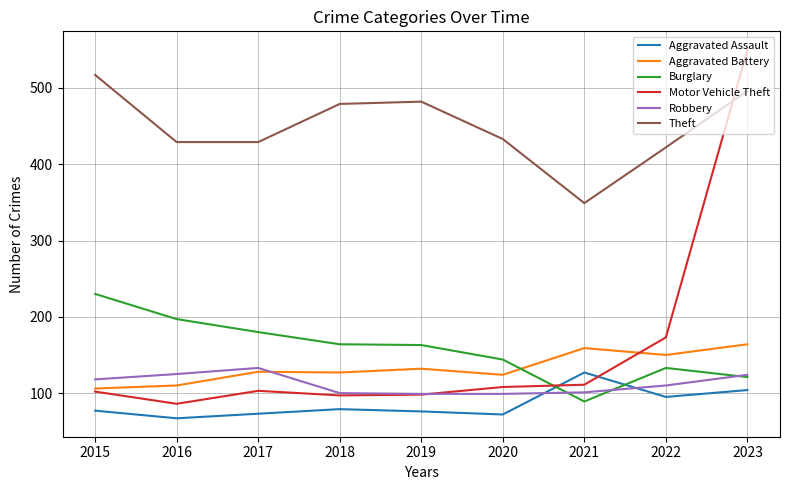

What is the sum of all Burglary values?

1421